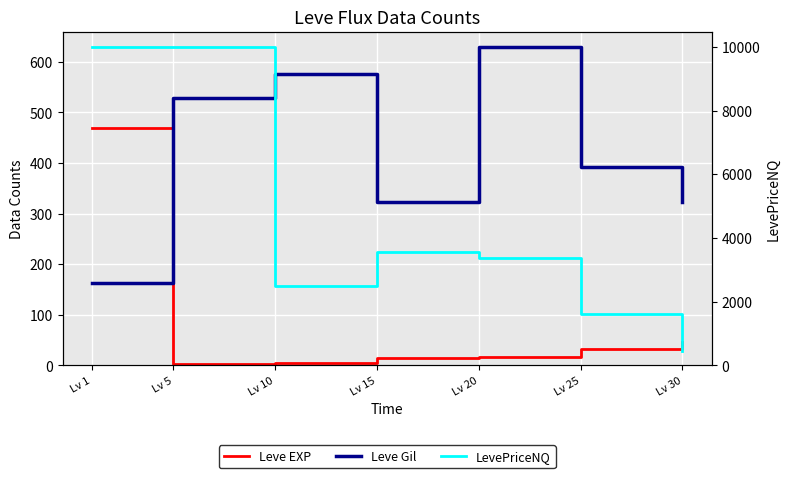

Which series changed the most between Lv 1 and Lv 25?

LevePriceNQ